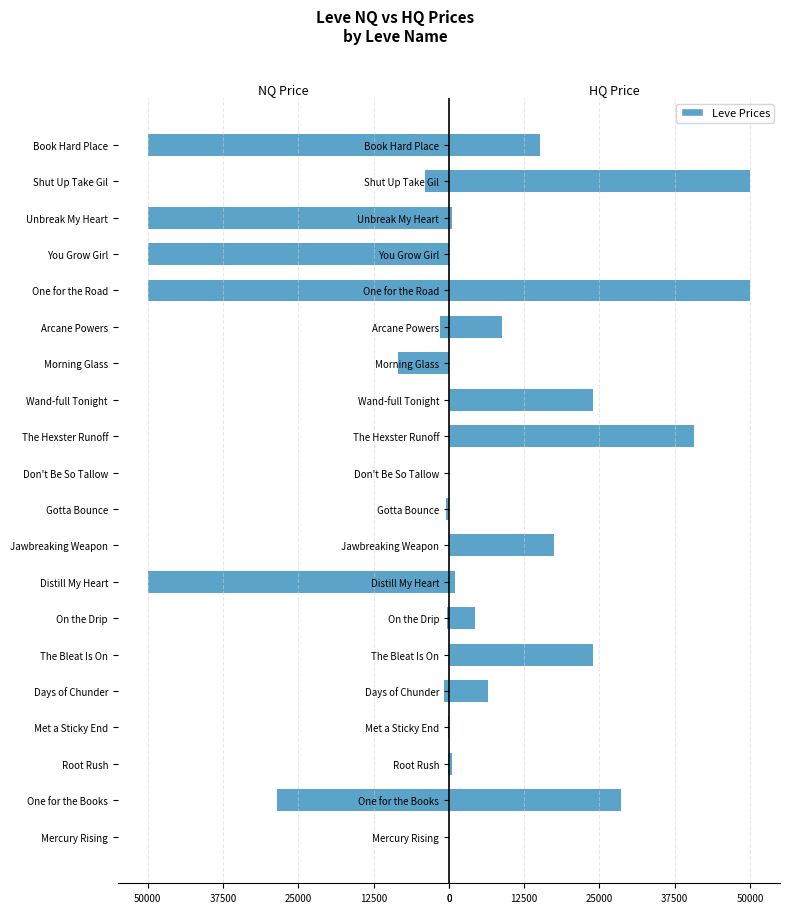

Reading left to right, what are all the values shown in this chart?

NQ Price: 0.0	-28589.7	-225.0	-71.7	-824.0	0.0	-250.7	-50000.0	0.0	-498.9	0.0	0.0	0.0	-8471.9	-1500.0	-50000.0	-50000.0	-50000.0	-4006.7	-50000.0
HQ Price: 0.0	28589.7	600.0	61.5	6500.0	24000.0	4417.4	1033.3	17500.0	0.0	0.0	40753.0	24000.0	0.0	8750.0	50000.0	0.0	468.8	50000.0	15166.7